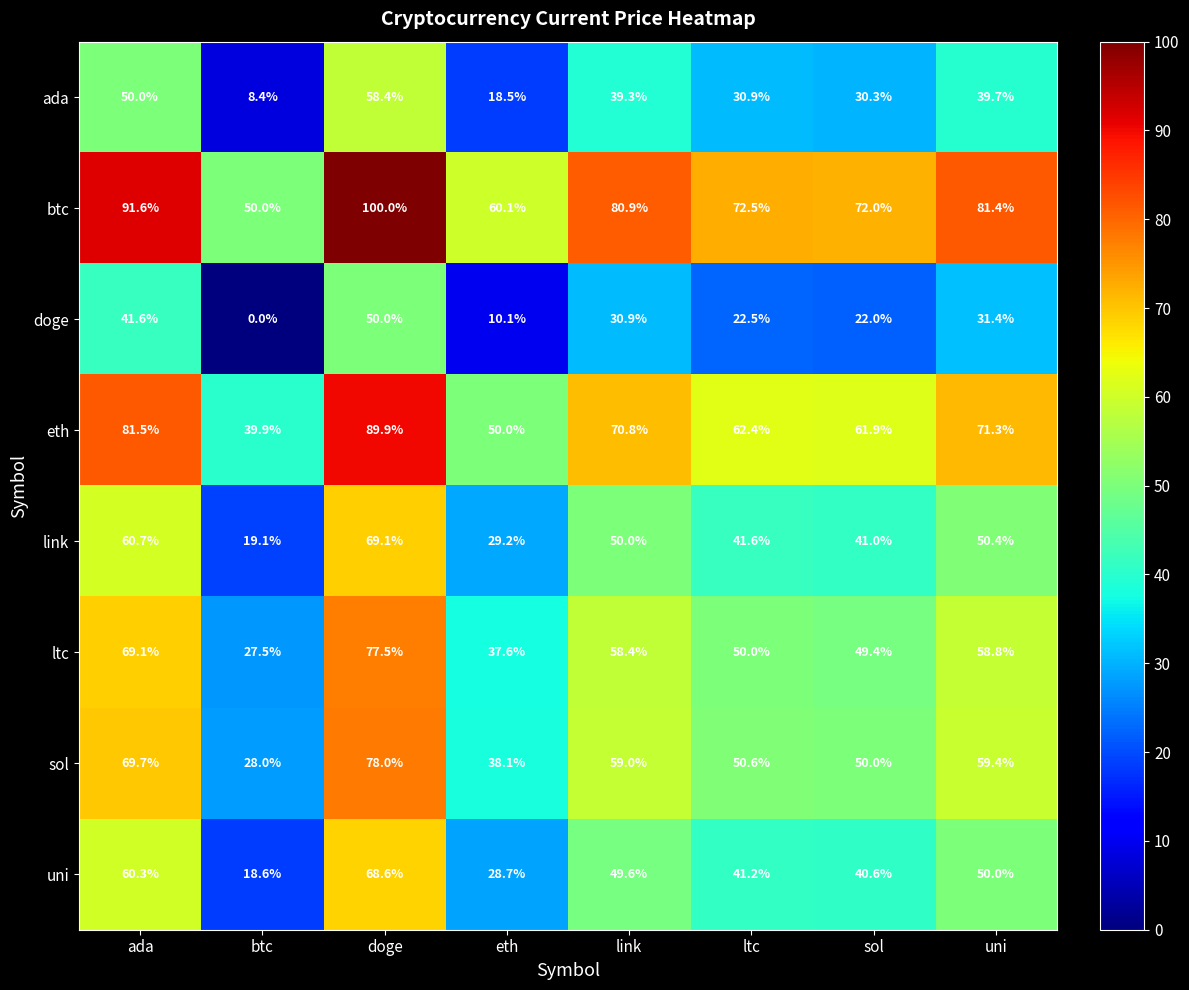

Rank the series at link from highest to lowest value.

btc, eth, sol, ltc, link, uni, ada, doge